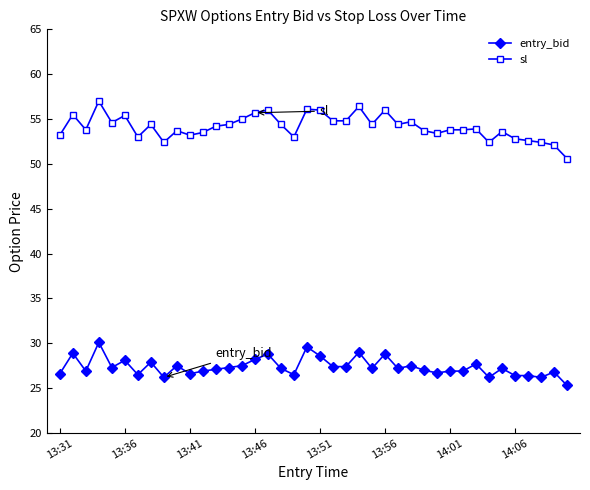

Which series has the largest range (max minus min)?

sl